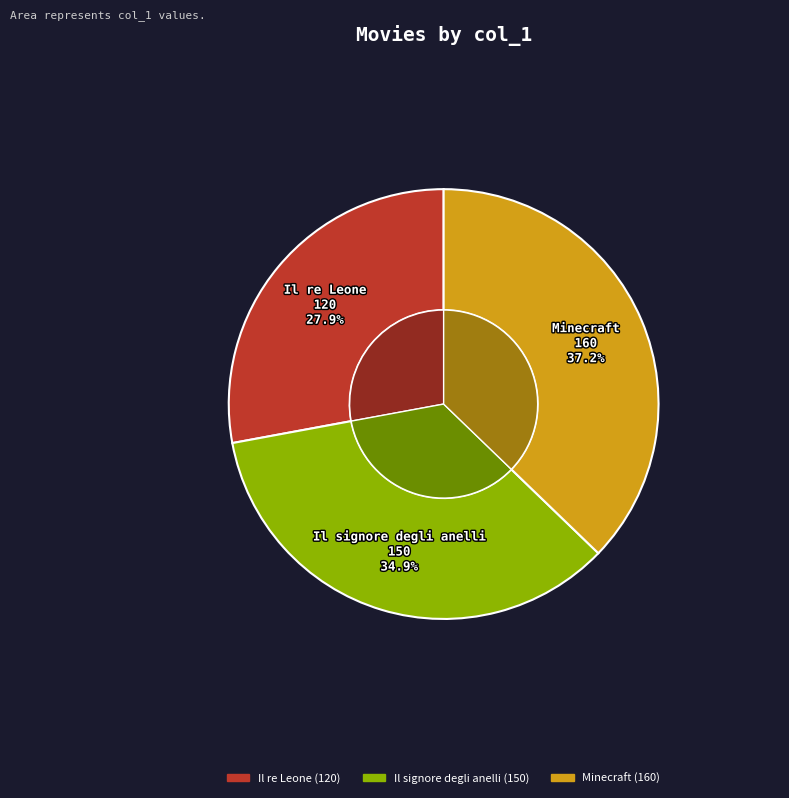

How many slices are in this pie chart?

3